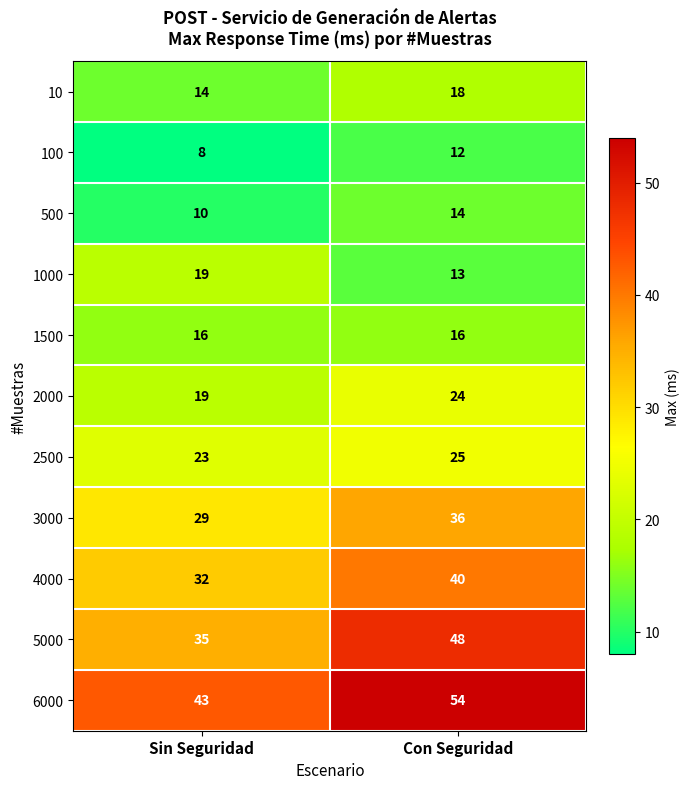

Which category has the lowest value across all series?

Sin Seguridad